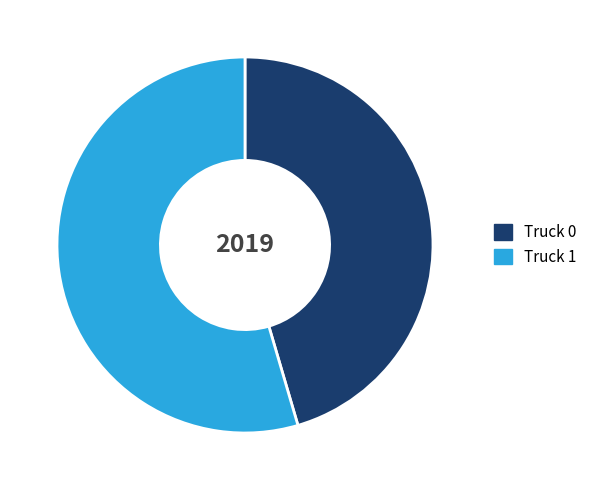

How many slices are in this pie chart?

2